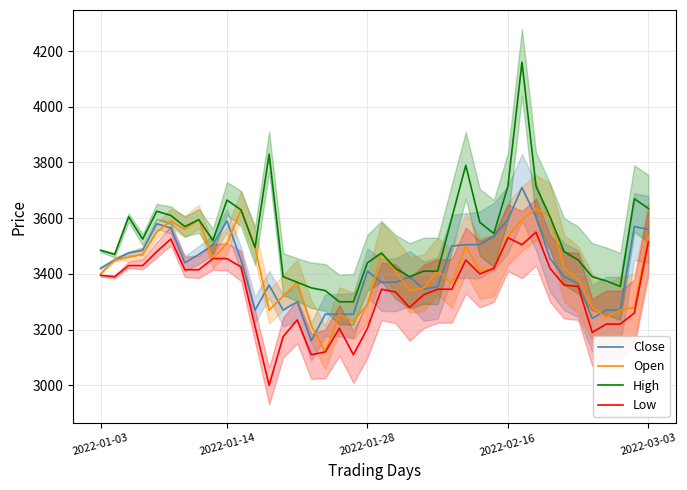

True or false: Open and Close intersect in this chart.

True